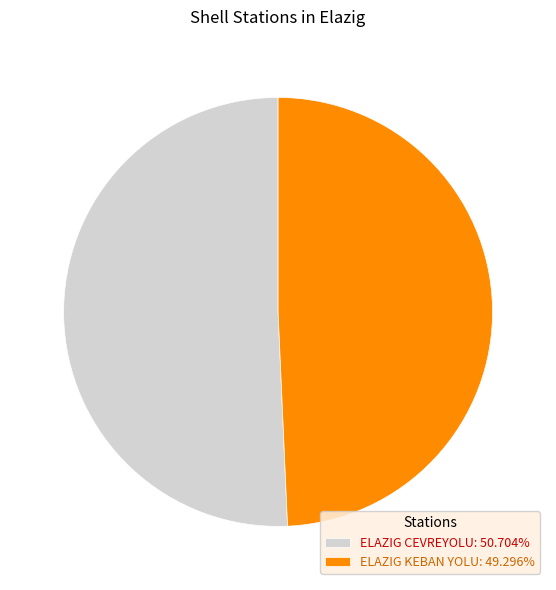

What is the ratio of the value at ELAZIG KEBAN YOLU: 49.296% to the value at ELAZIG CEVREYOLU: 50.704%?

1.0